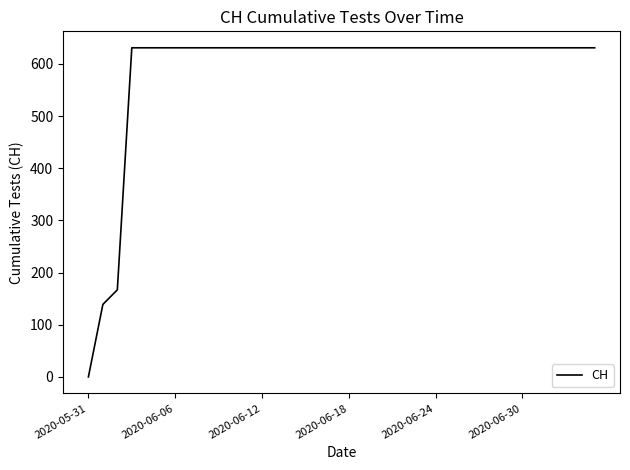

What is the average value?

587